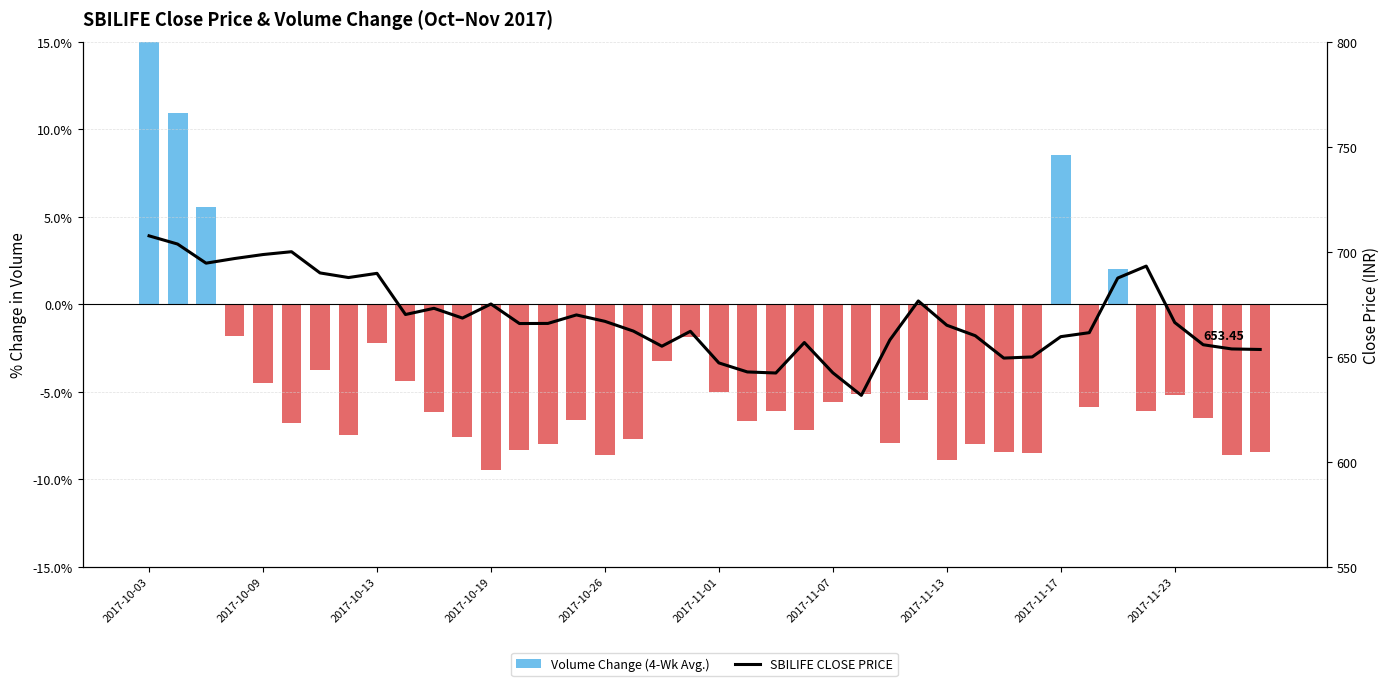

What value does the SBILIFE CLOSE PRICE series have at 38?

653.7